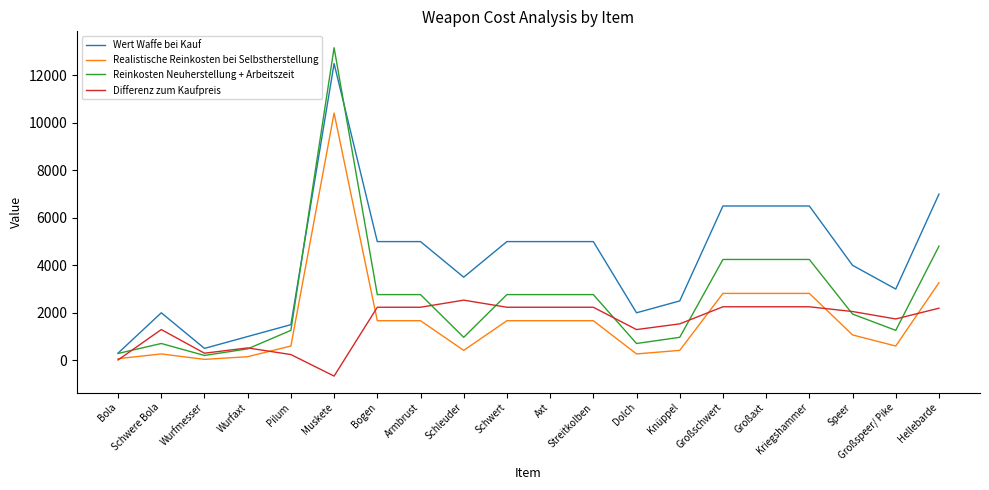

What value does the Realistische Reinkosten bei Selbstherstellung series have at Muskete?

10416.7